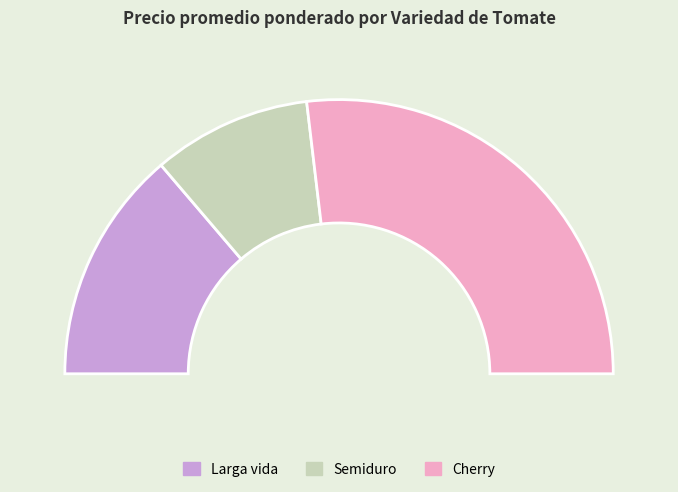

Which slice is the smallest?

Semiduro